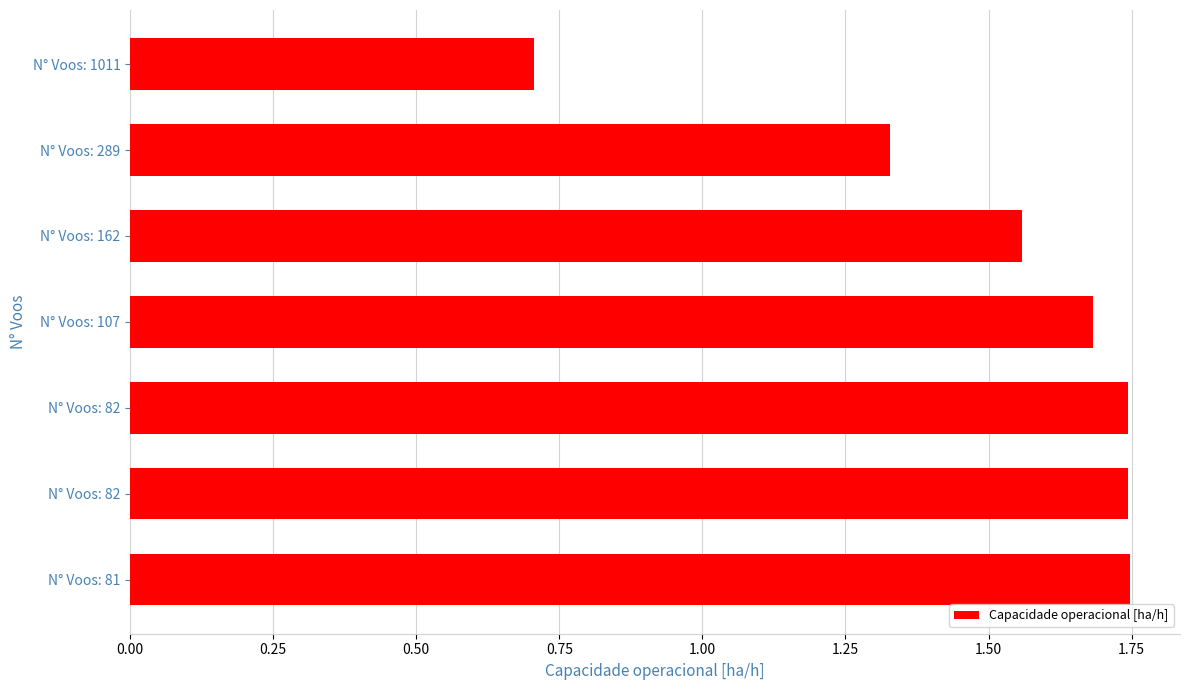

How many values are below 1?

1